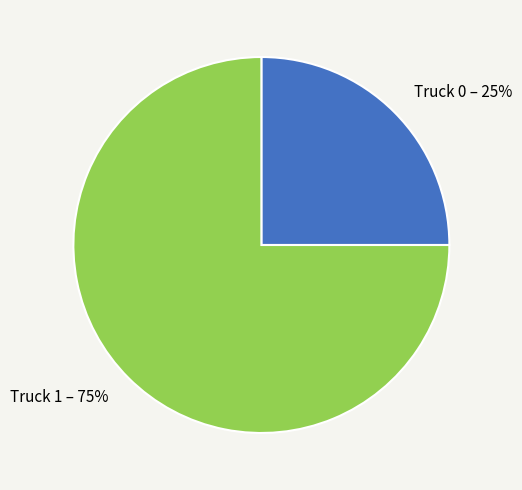

The Truck 0 slice represents 25% of the pie. True or false?

True